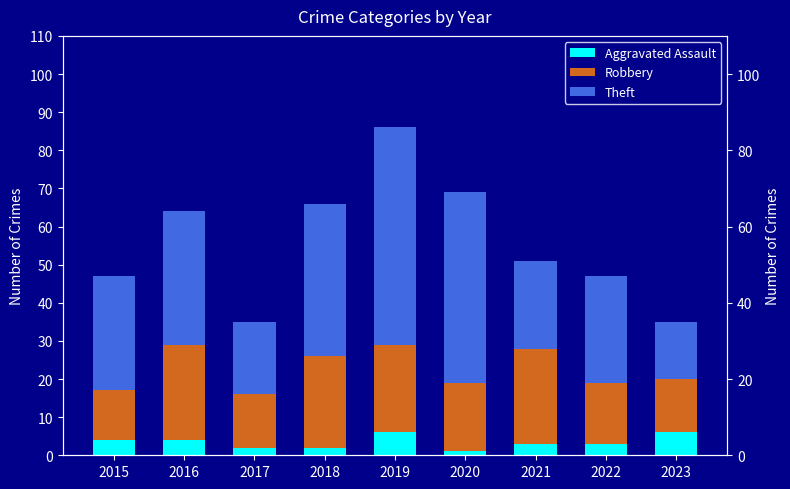

What is the value of the Robbery bar at the 6th from the left?

18